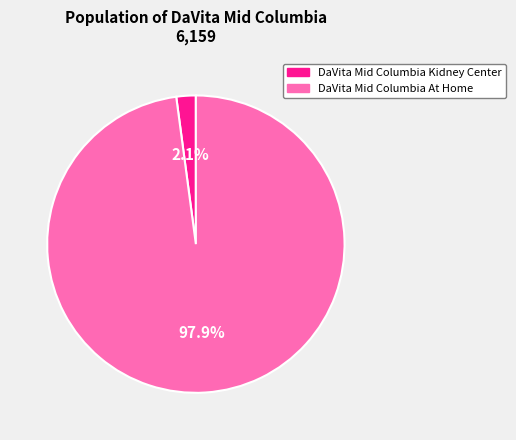

Rank the categories by value from lowest to highest.

DaVita Mid Columbia Kidney Center, DaVita Mid Columbia At Home